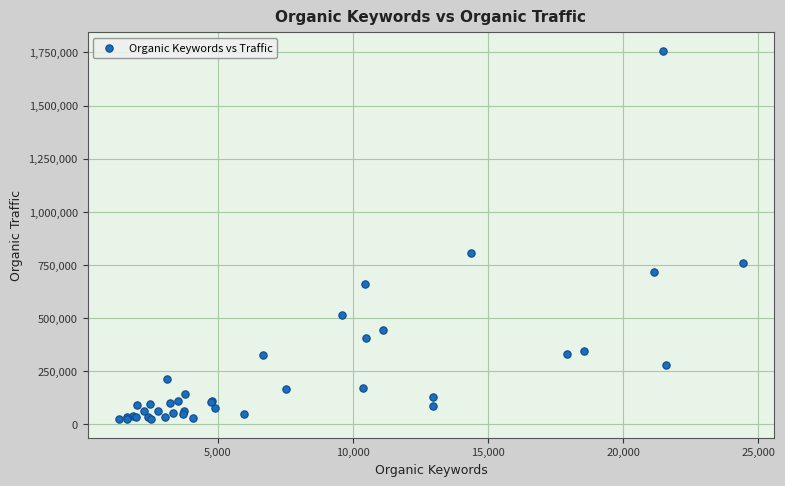

What Y value in the scatter plot is closest to 891004?

805509